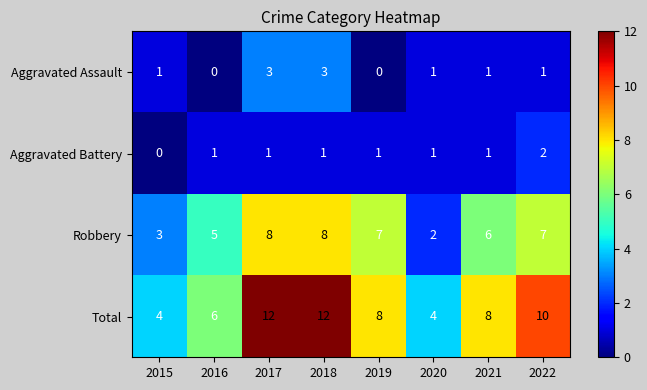

At how many categories does at least one series exceed 11?

2